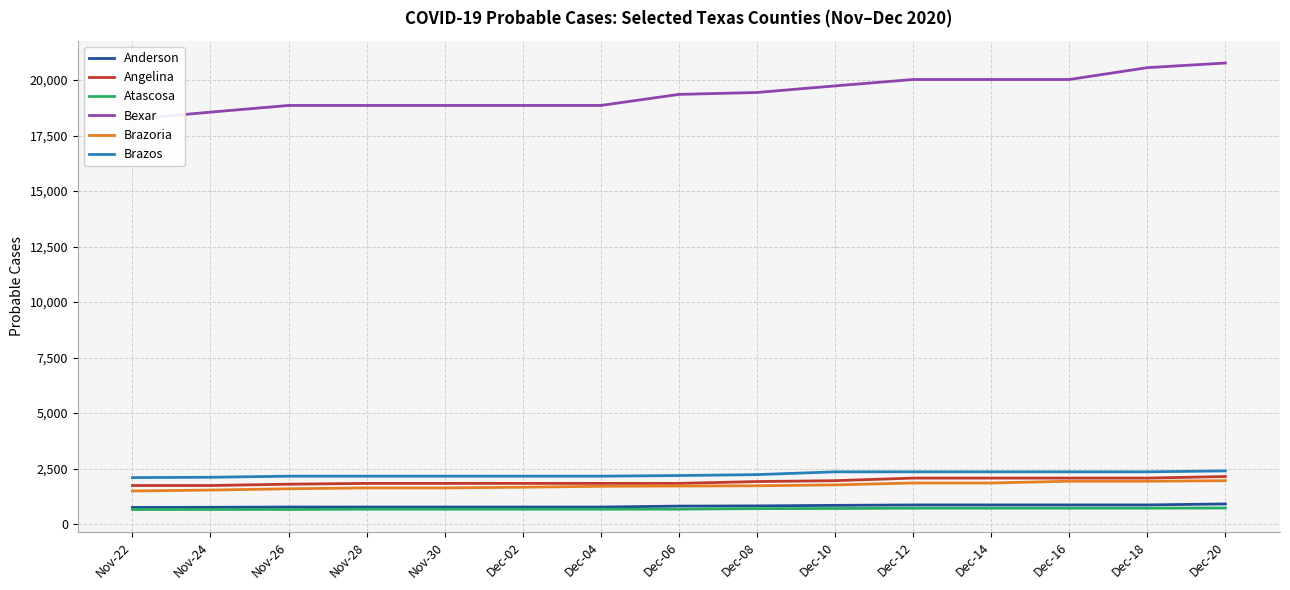

How many categories are shown in the chart?

15